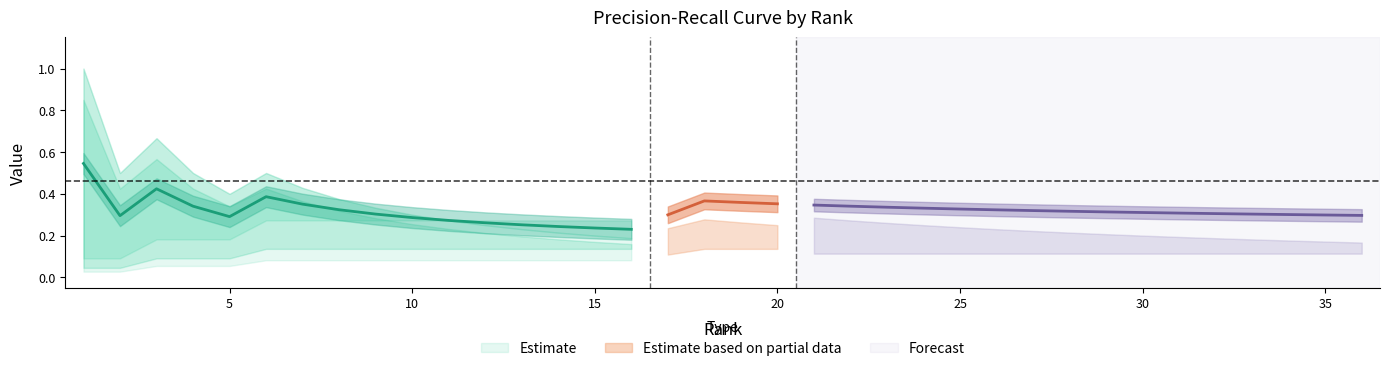

What is the average value of the Precision series?

0.3